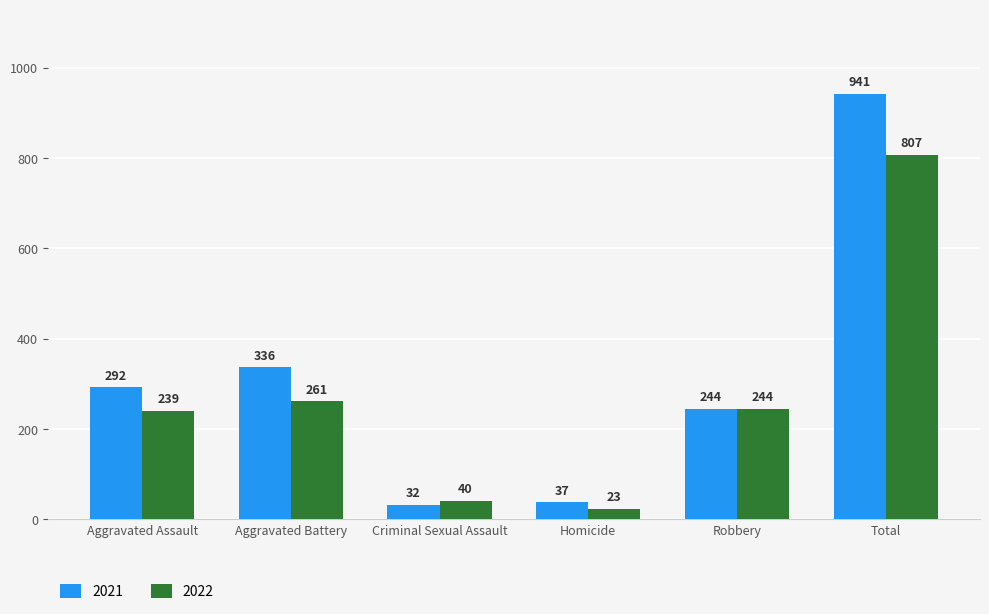

What are all the series names shown in the legend?

2021, 2022